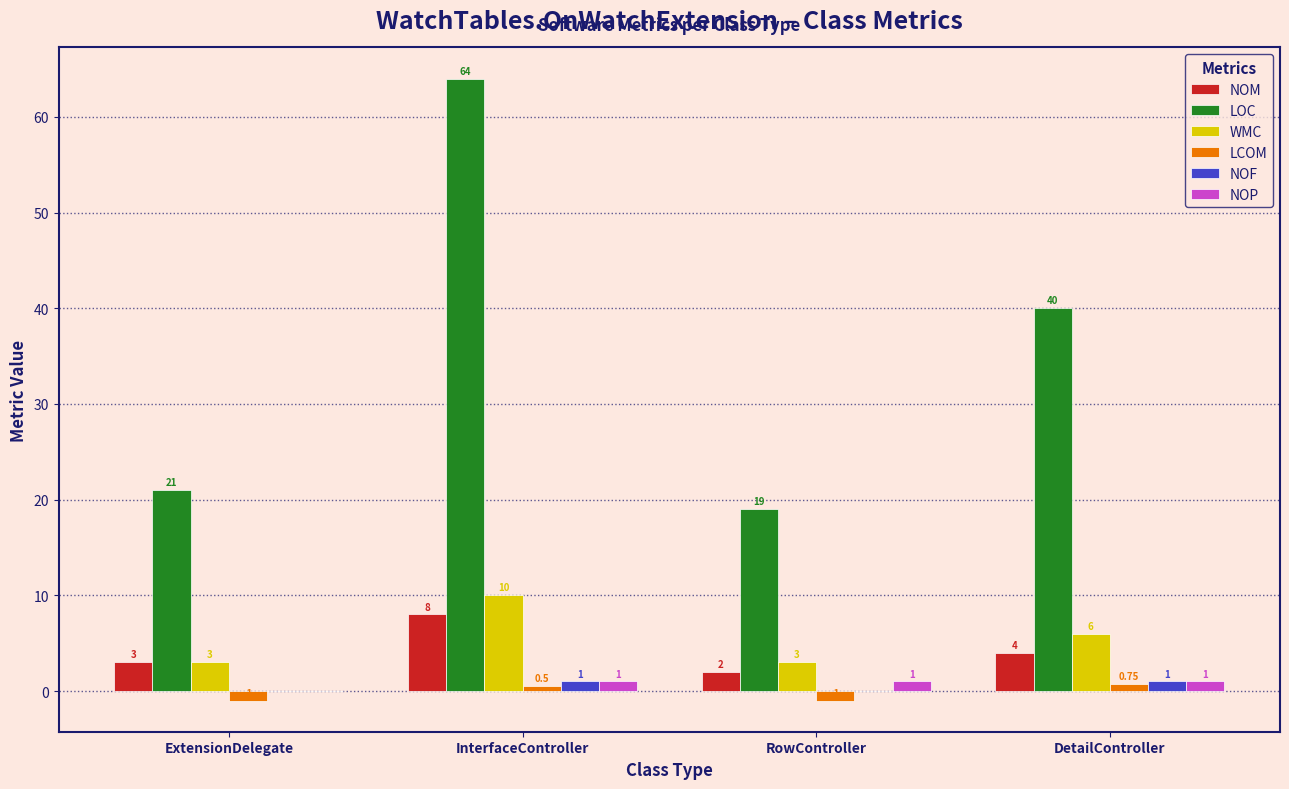

What is the sum of the NOM values at RowController and DetailController?

6.0